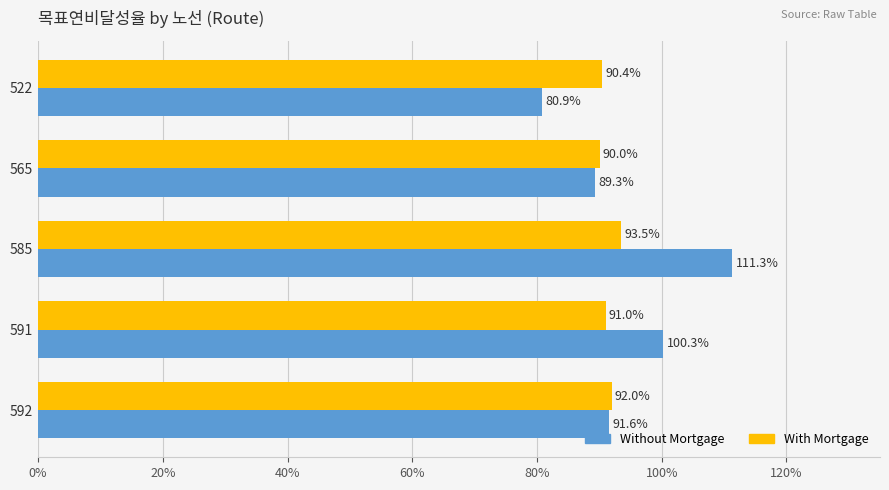

What is the maximum value for Without Mortgage?

1.1